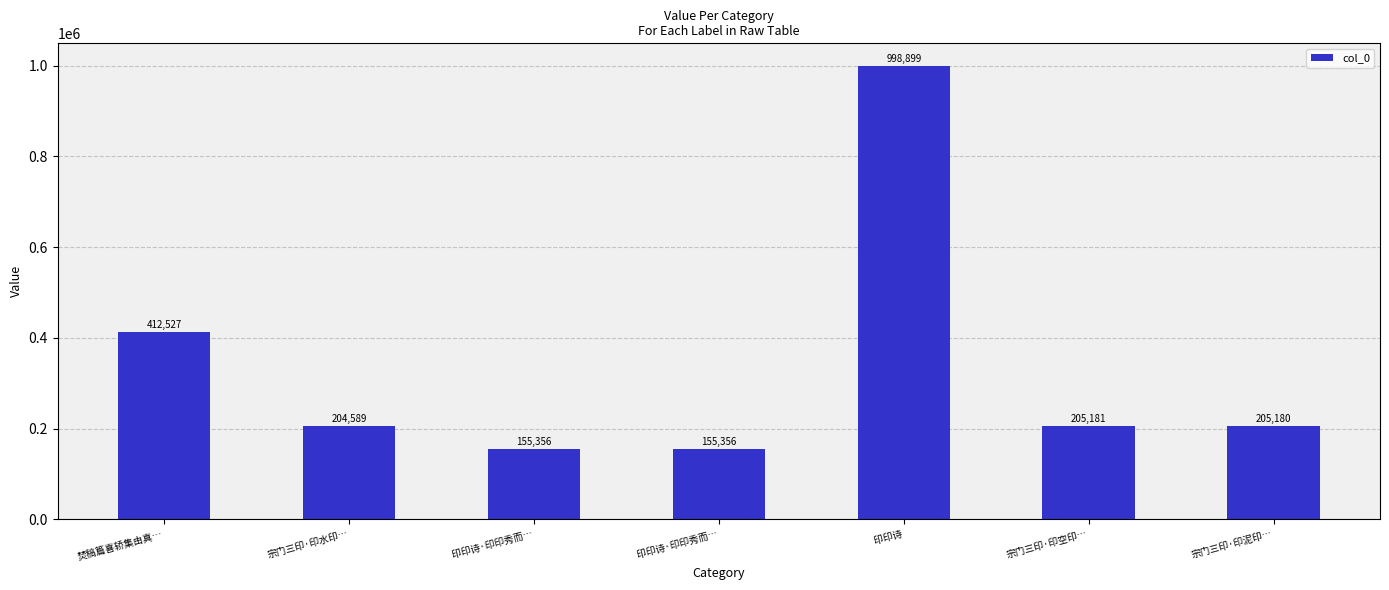

Are the bars horizontal?

No